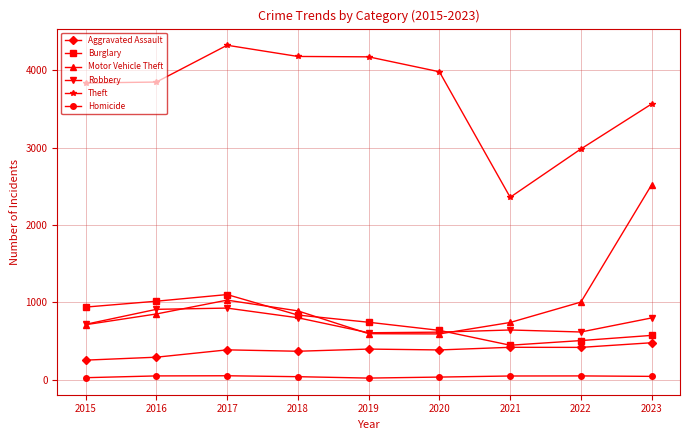

What is the maximum value shown in the chart?

4323